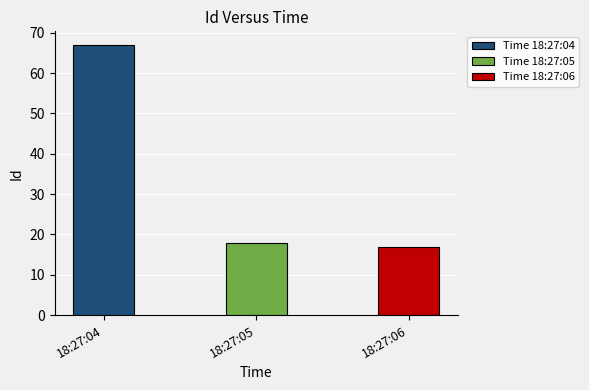

Reading left to right, list all the values displayed in this chart.

67	18	17